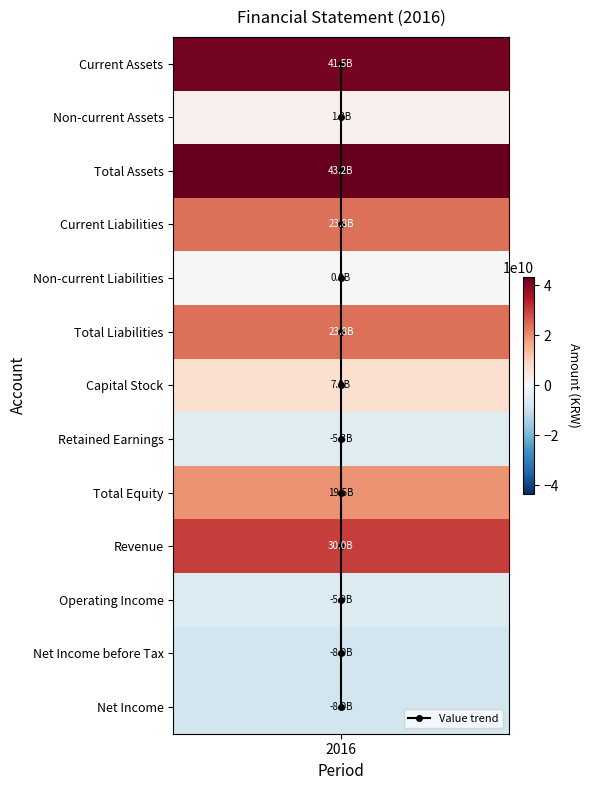

The value at 2016 is -6. True or false?

False